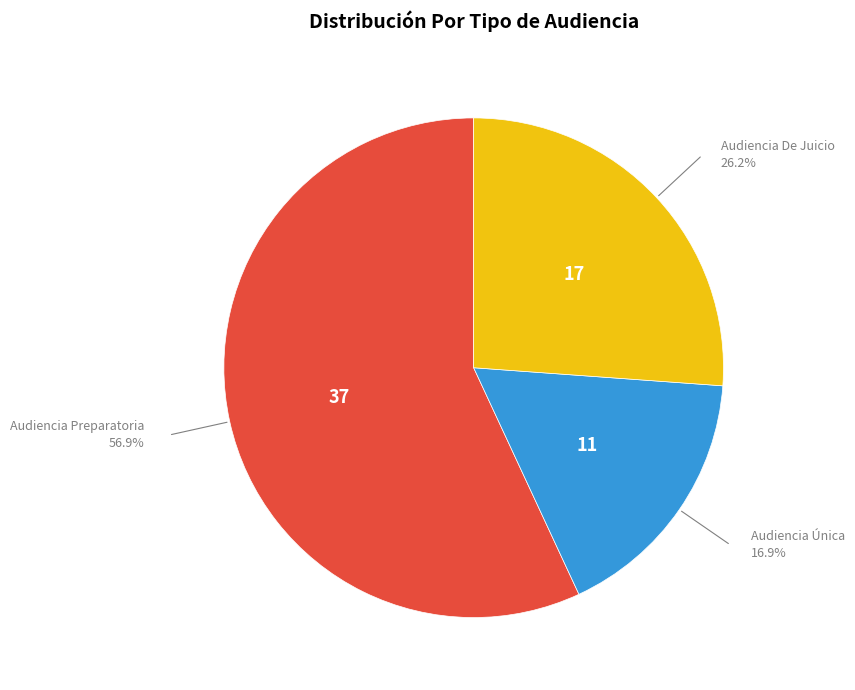

True or false: Audiencia De Juicio accounts for 32% of the total.

False